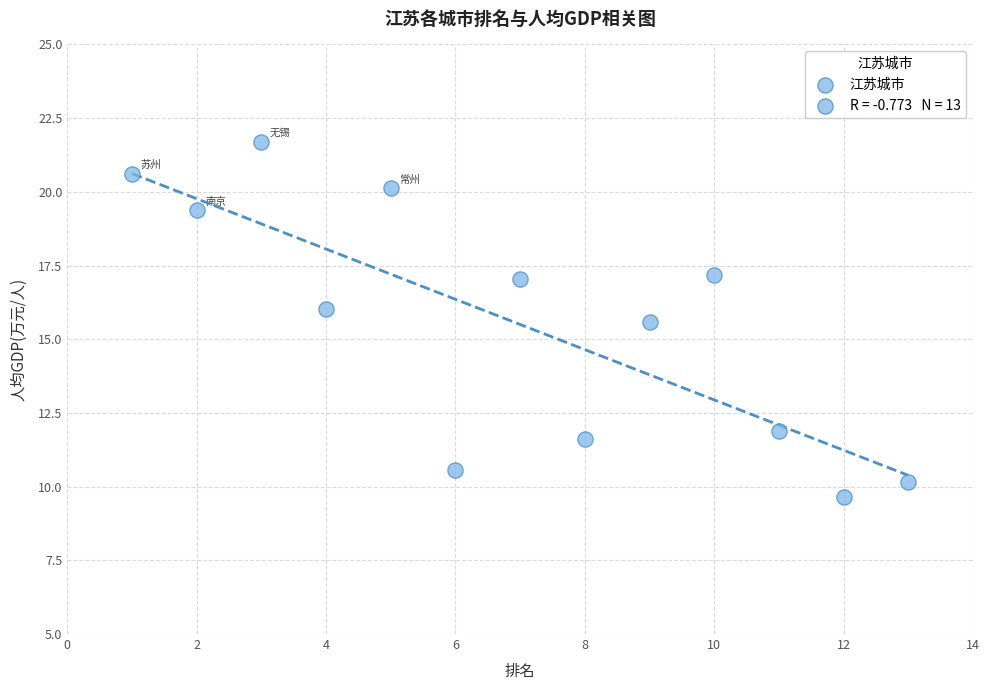

What Y value in the scatter plot is closest to 15?

15.6